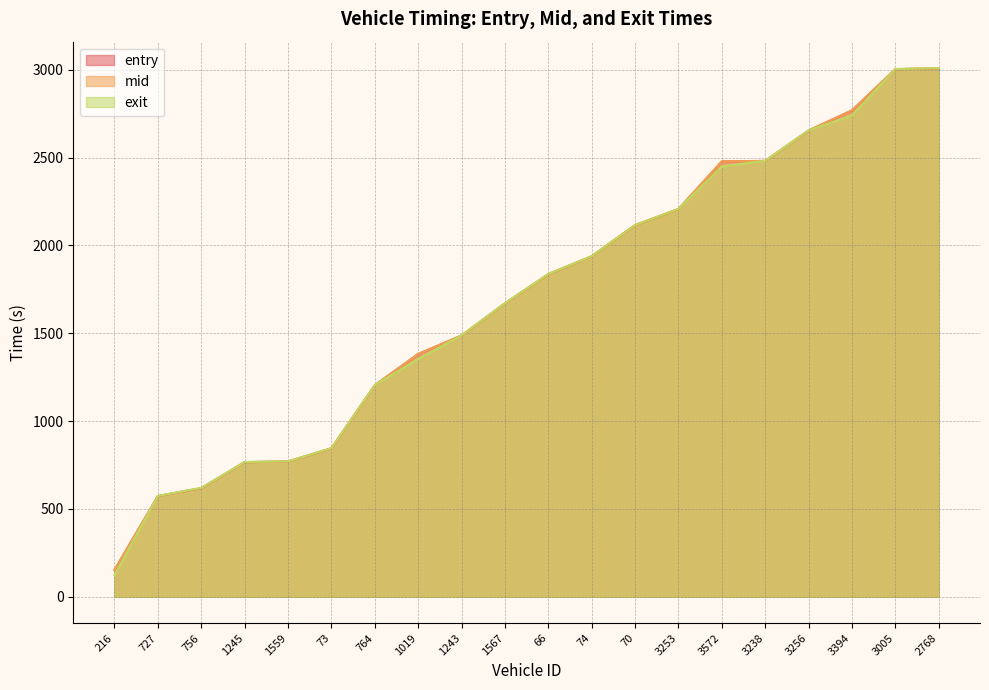

Does the chart display data point markers on the line(s)?

No